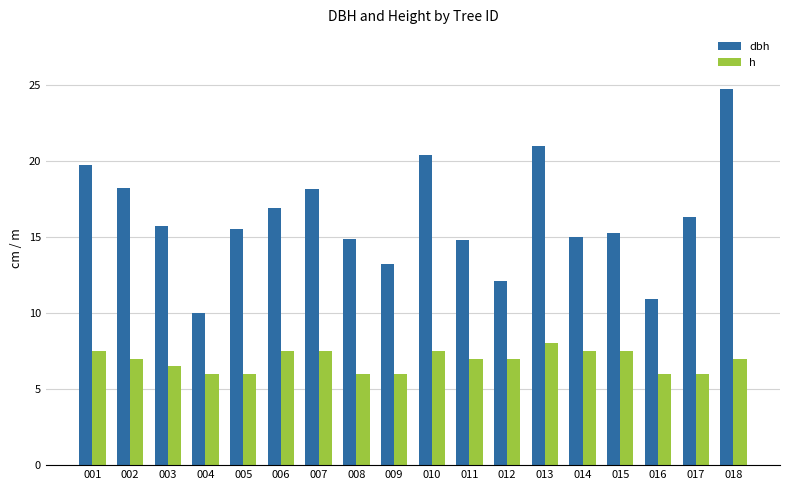

At which category is the sum across all series the highest?

018